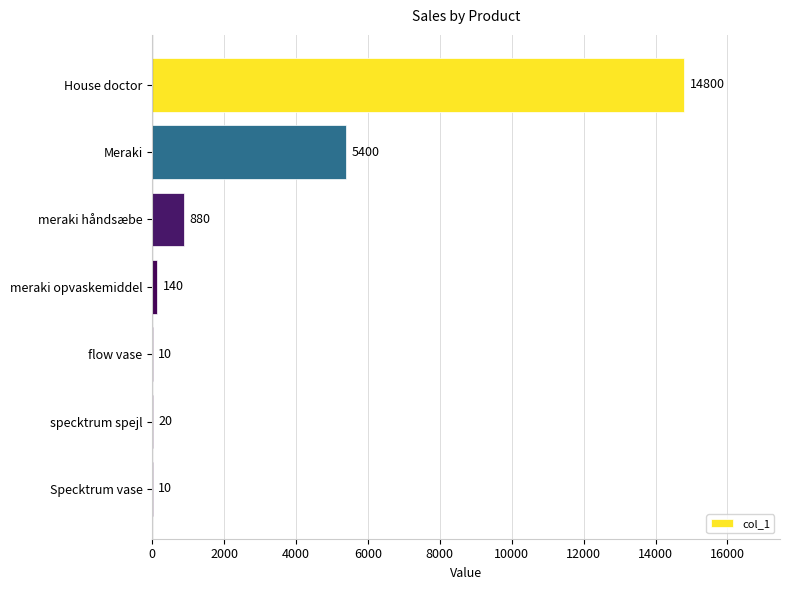

What is the sum of all values?

21260